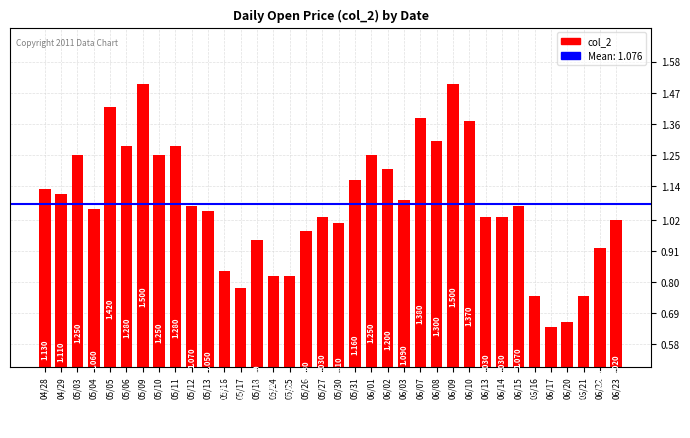

Reading left to right, what are all the values shown in this chart?

1.1	1.1	1.2	1.1	1.4	1.3	1.5	1.2	1.3	1.1	1.1	0.8	0.8	0.9	0.8	0.8	1.0	1.0	1.0	1.2	1.2	1.2	1.1	1.4	1.3	1.5	1.4	1.0	1.0	1.1	0.8	0.6	0.7	0.8	0.9	1.0